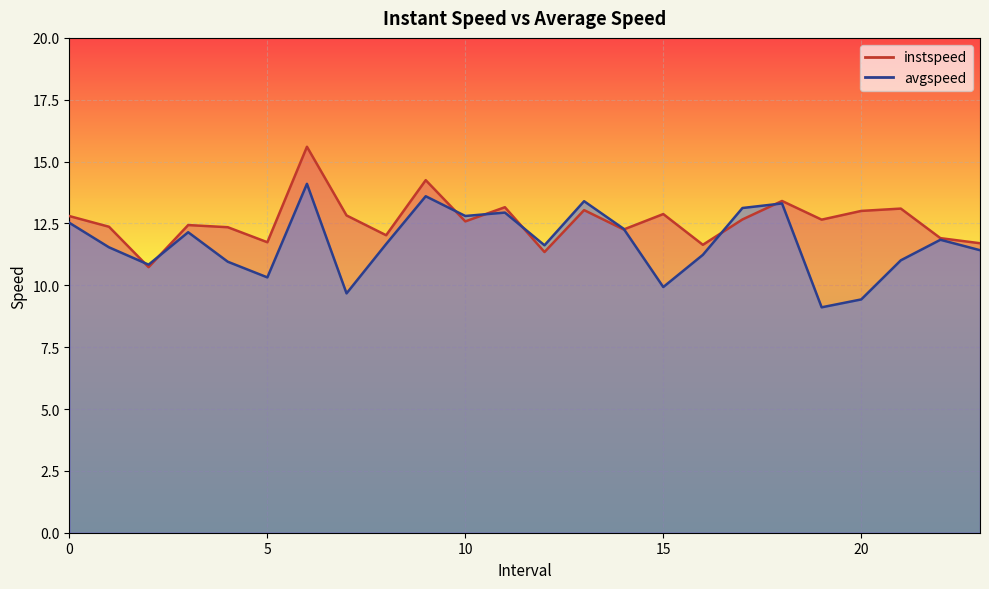

At which category does the chart reach its peak across all series?

6